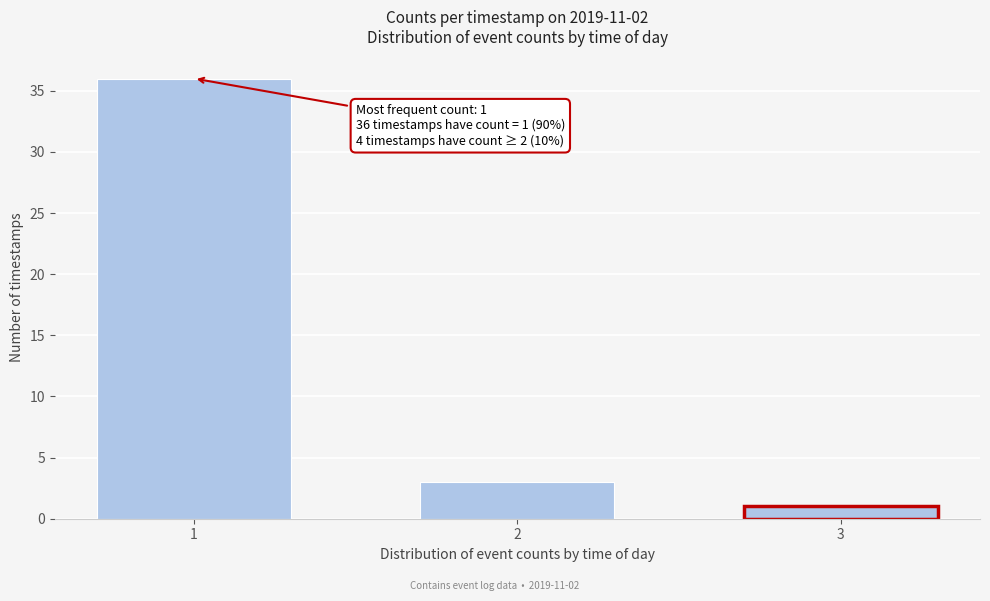

Reading left to right, extract all data points from this chart.

1=36	2=3	3=1